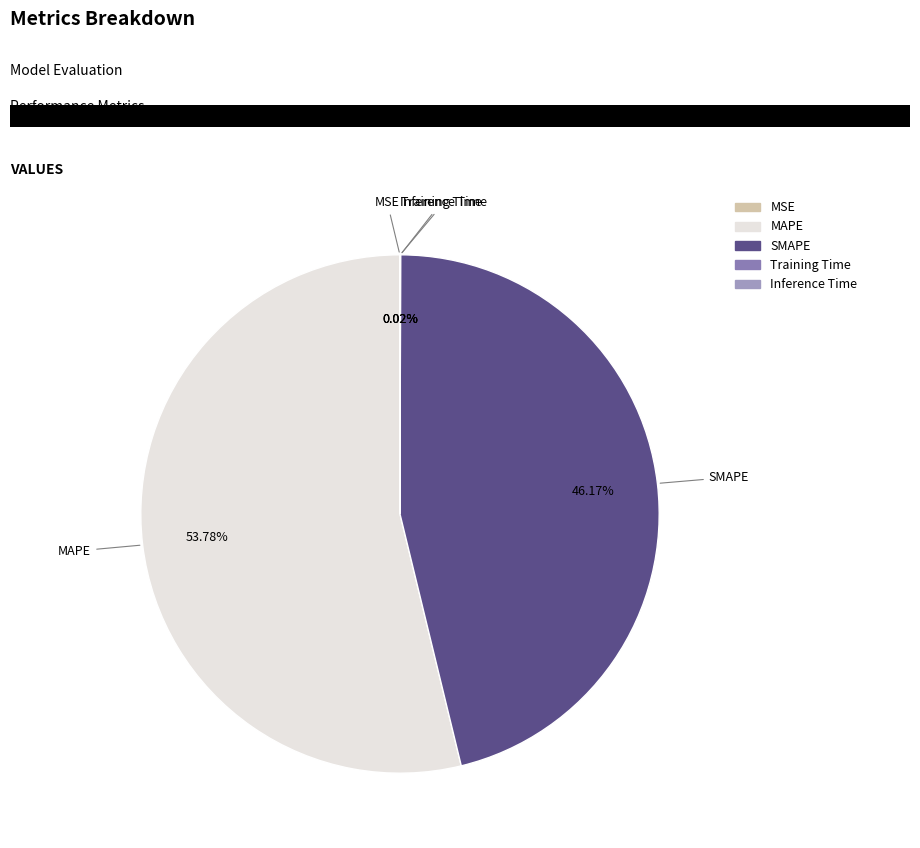

What is the largest slice in the pie chart?

MAPE